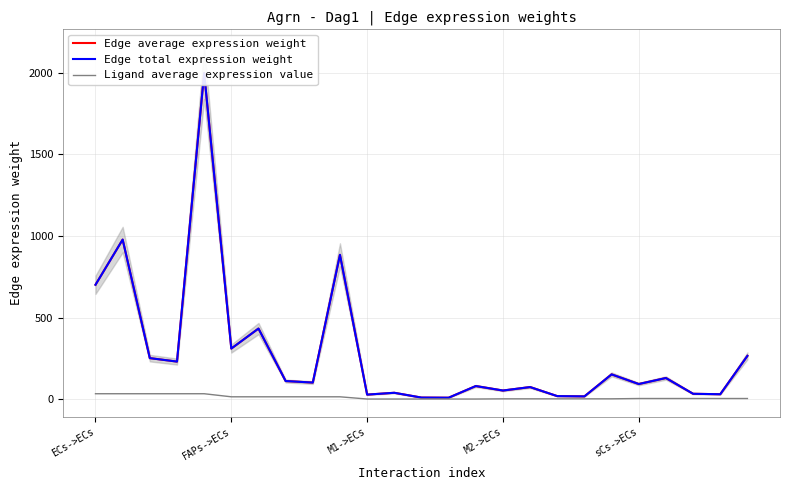

What is the value of the Ligand average expression value point at the 21st from the left?

4.5